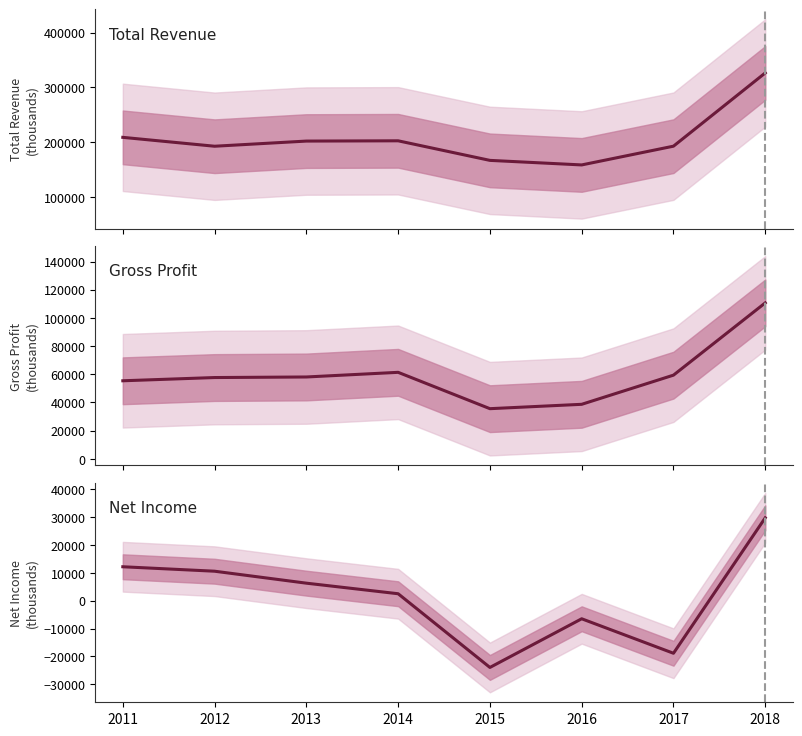

What is the total value across all series at 2017?

233300